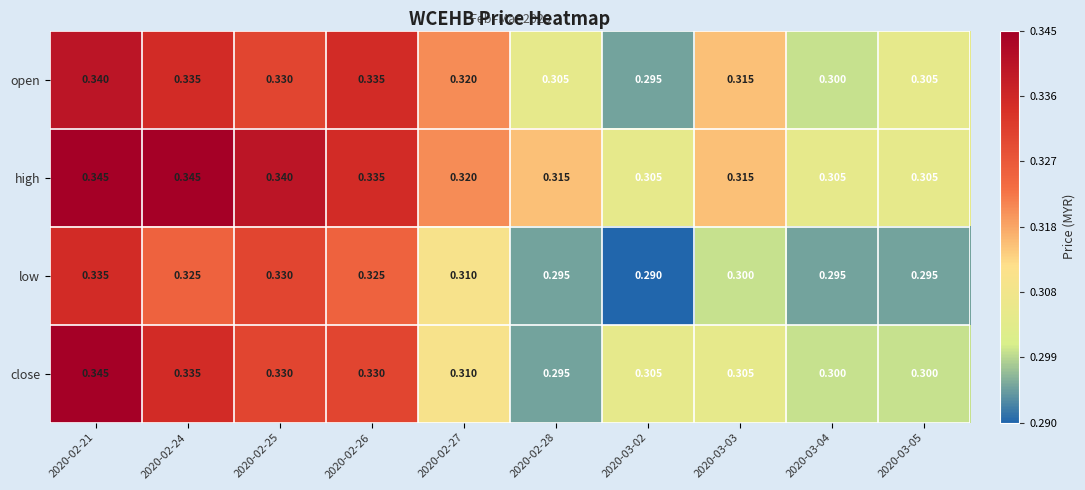

Between 2020-02-27 and 2020-03-04, which series saw the biggest shift?

open